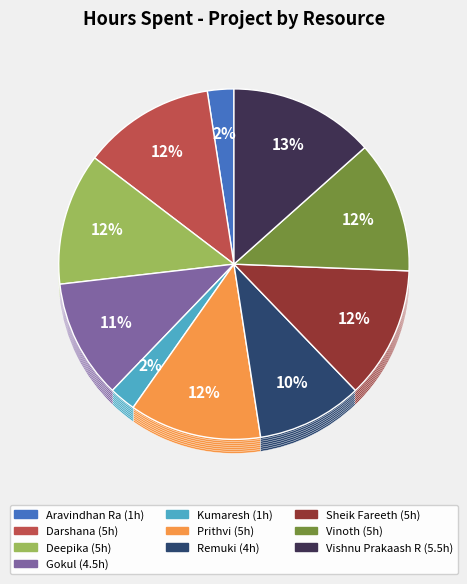

Rank the categories by value from lowest to highest.

Aravindhan Ra, Kumaresh, Remuki, Gokul, Darshana, Deepika, Prithvi, Sheik Fareeth, Vinoth, Vishnu Prakaash R